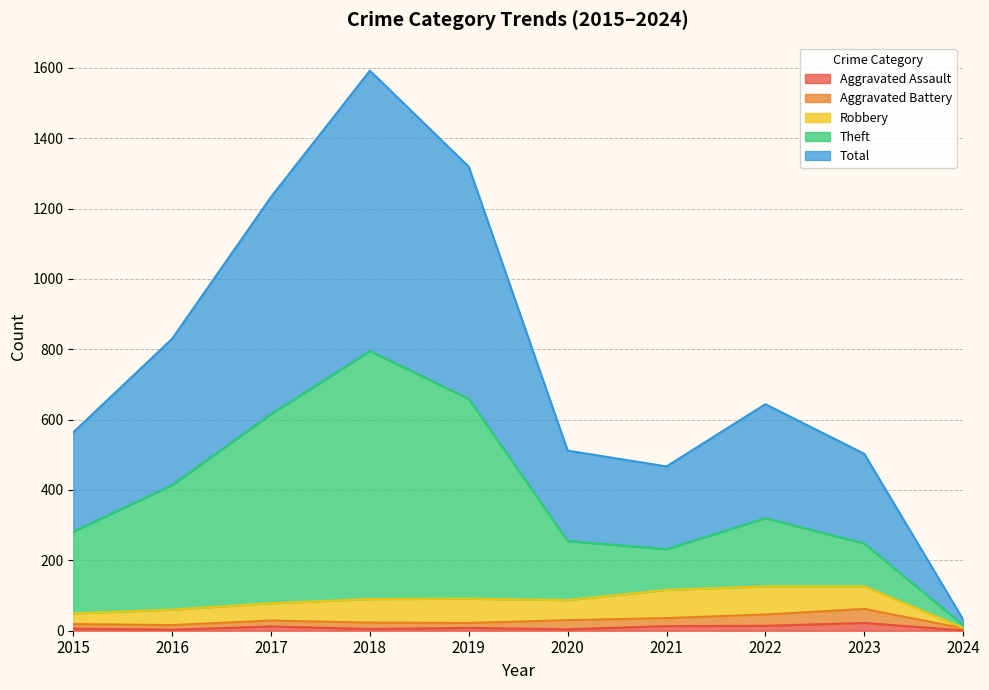

How many lines are shown in the chart?

5